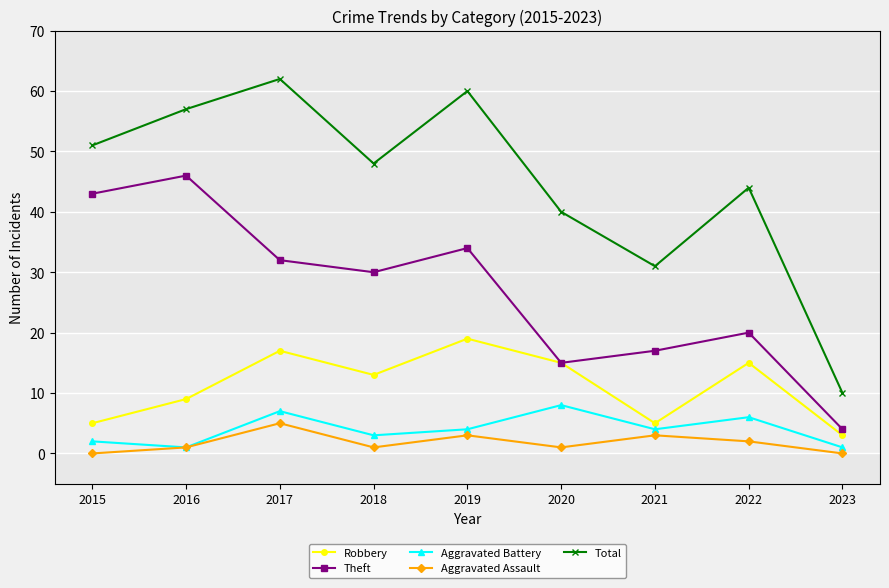

Where is the first local maximum for Theft?

2016